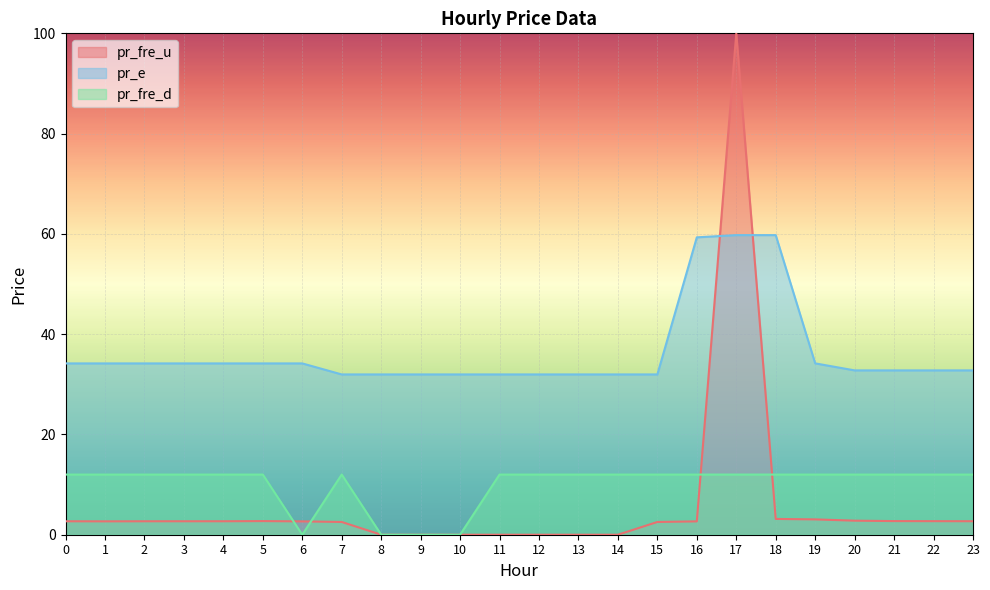

At which category does pr_fre_u reach its first local valley?

1